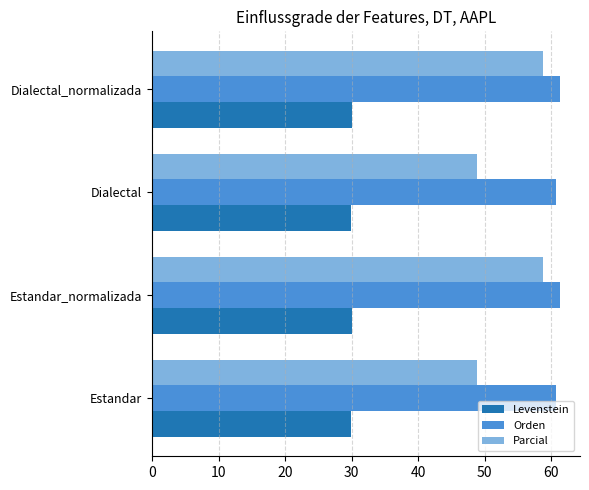

True or false: Orden has a value of 61.3 at Estandar_normalizada.

True